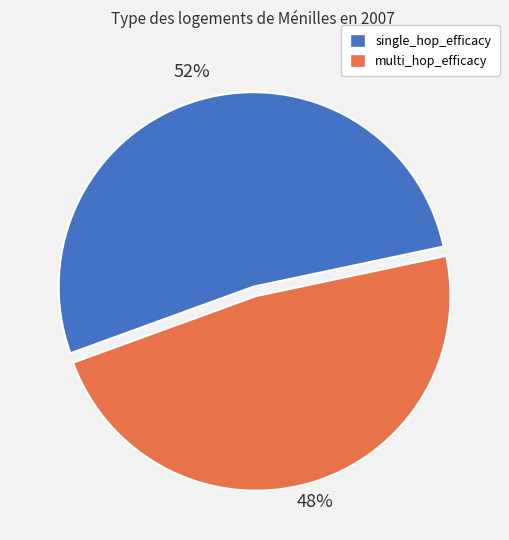

Which slice is the smallest?

multi_hop_efficacy